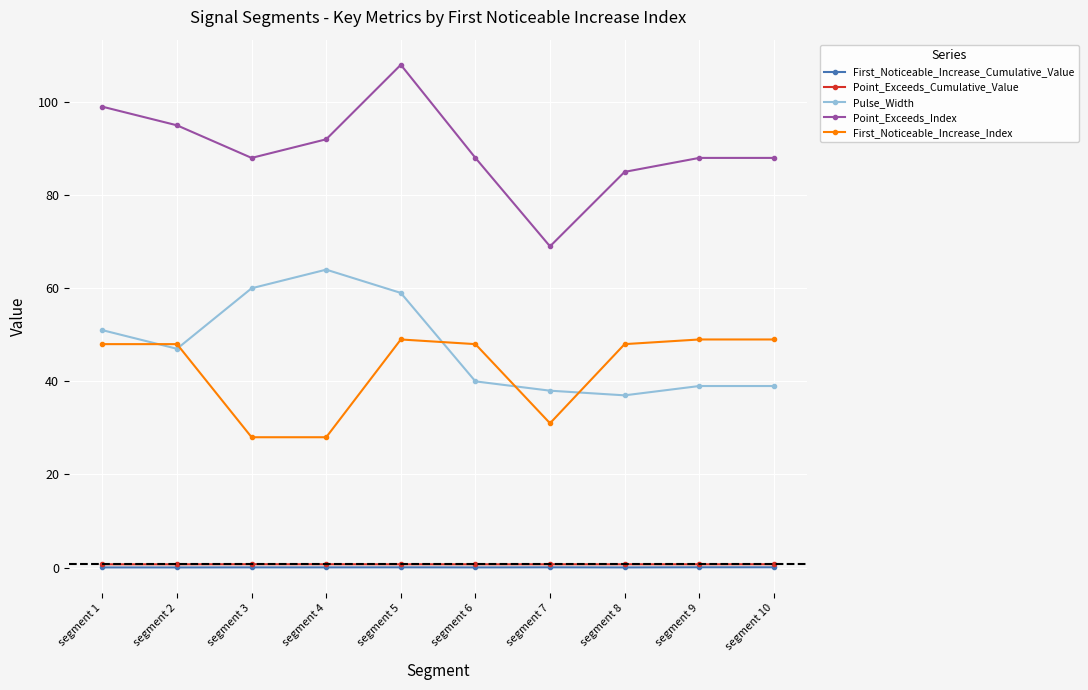

Which label corresponds to the largest value in the chart?

segment 5